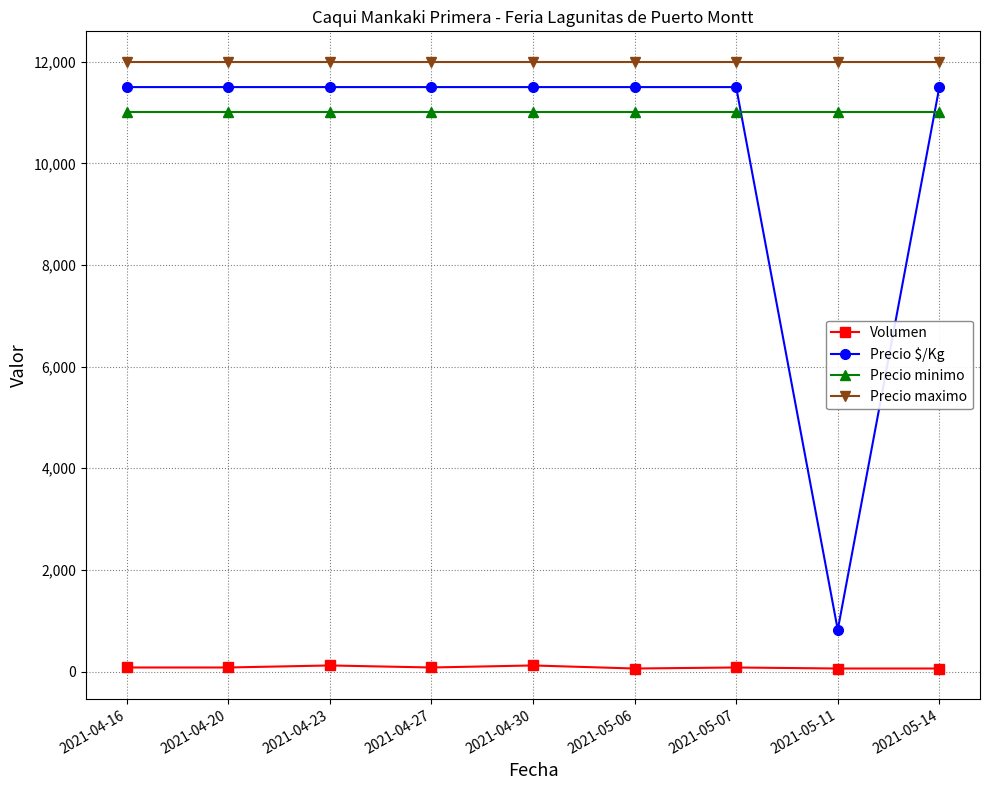

What is the label of the 6th point from the right?

2021-04-27